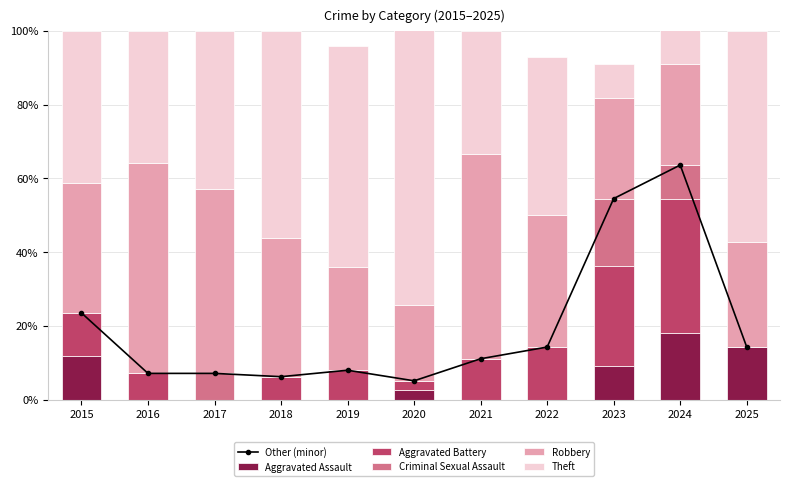

What is the difference between the maximum and minimum values in the Criminal Sexual Assault series?

18.2